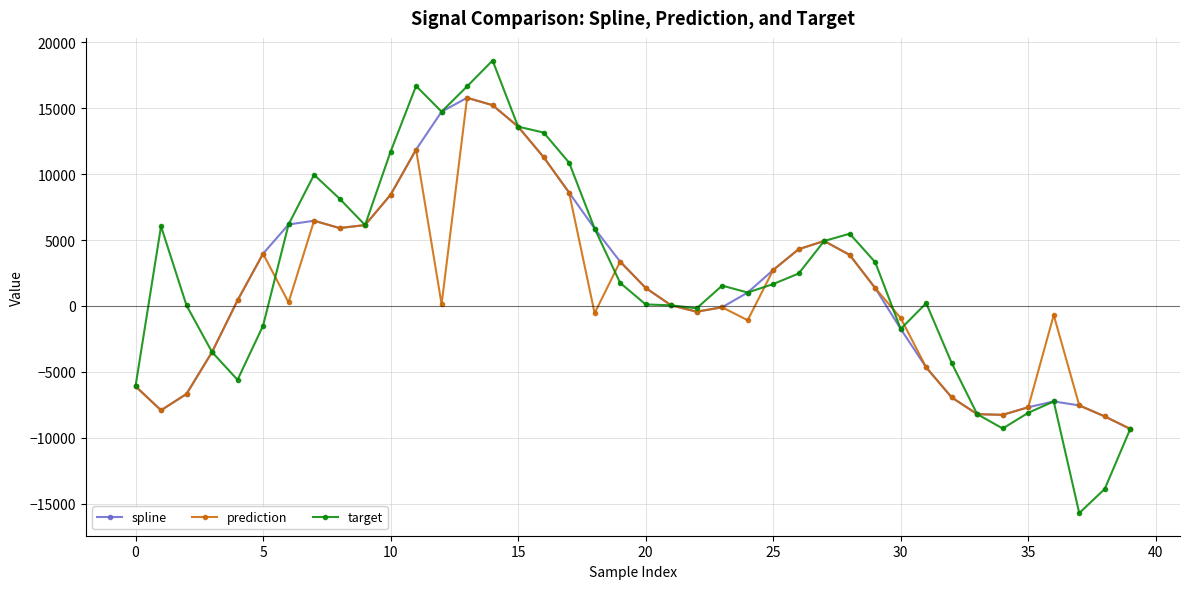

Which series has the largest range (max minus min)?

target